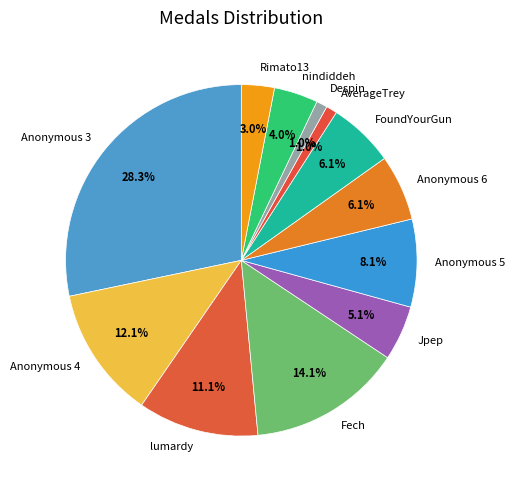

To the nearest percent, what is the difference between the nindiddeh and Anonymous 5 slice percentages?

4%